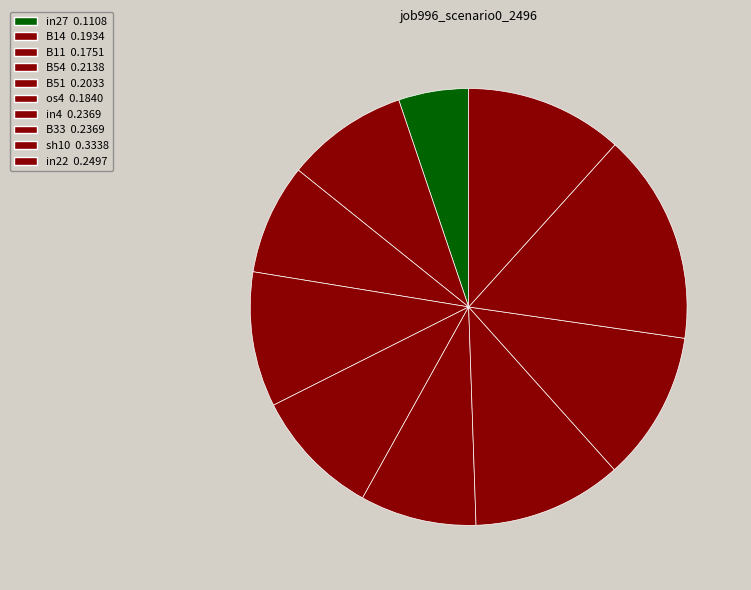

Between B33 and B54, which is larger?

B33